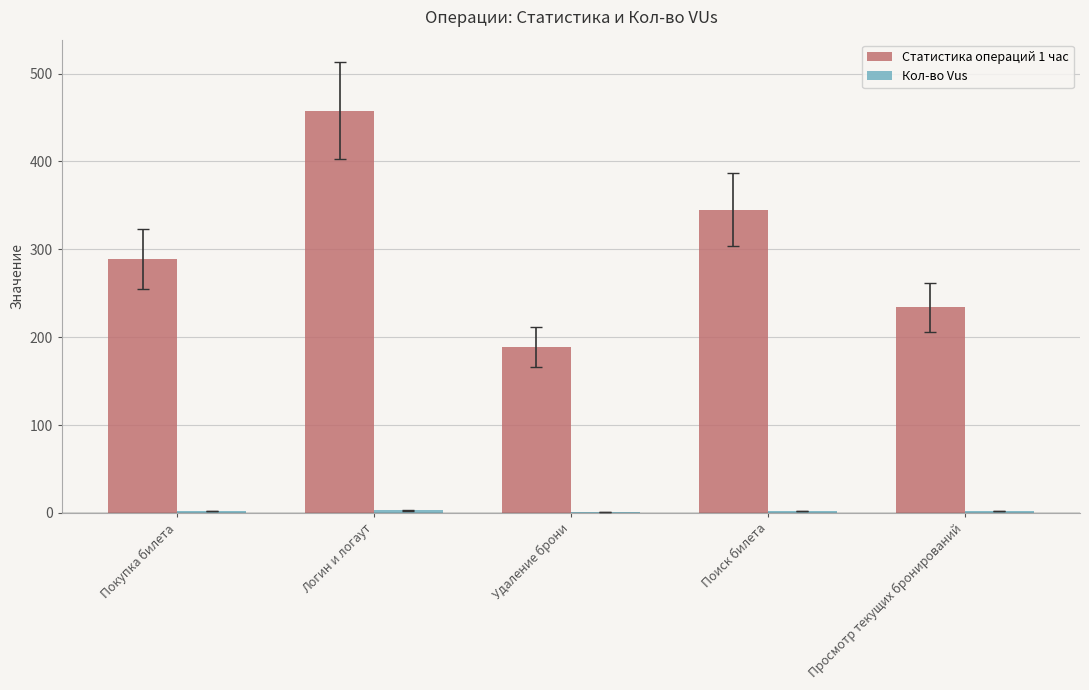

Which series has the largest total across all categories?

Статистика операций 1 час